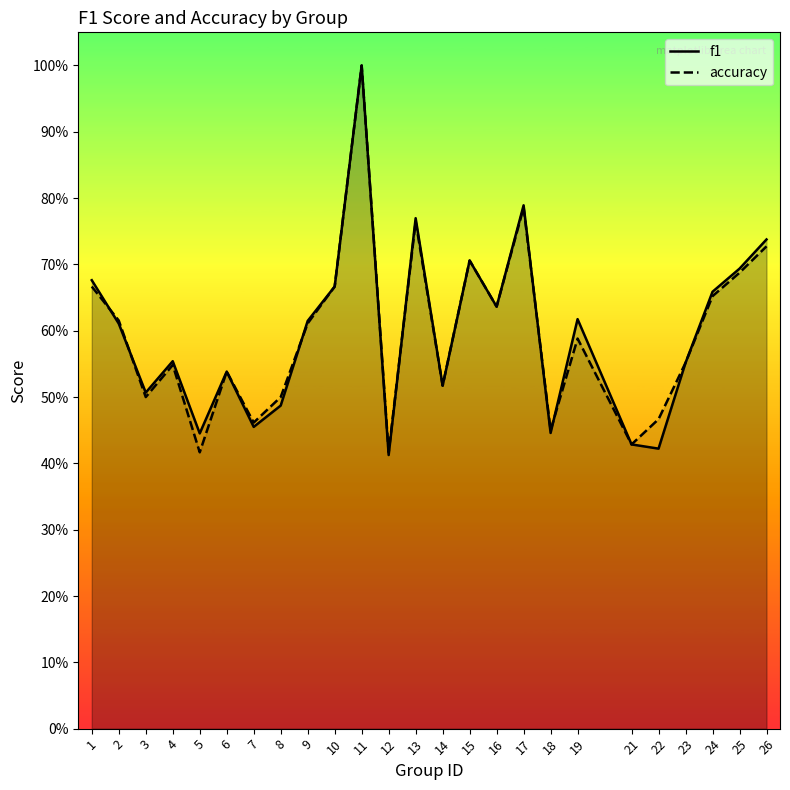

At which label is f1 closest to 0?

12